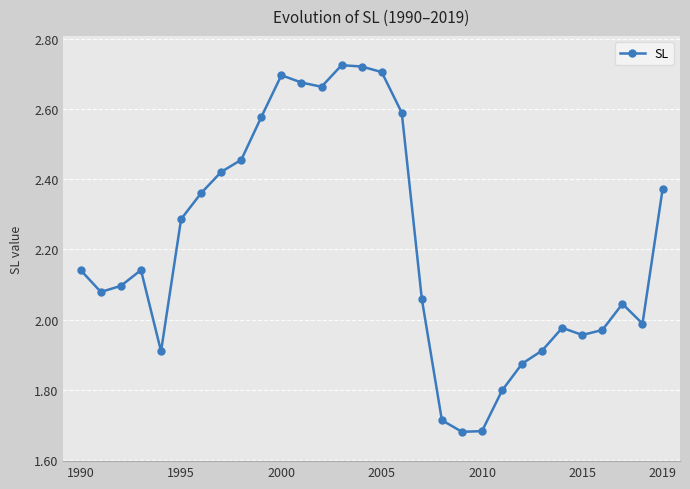

What is the difference between the maximum and minimum values?

1.0